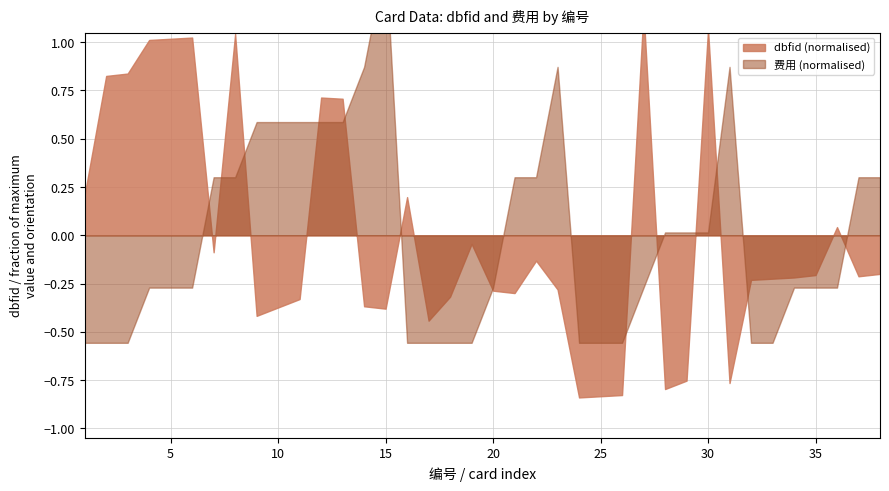

How many lines are shown in the chart?

2